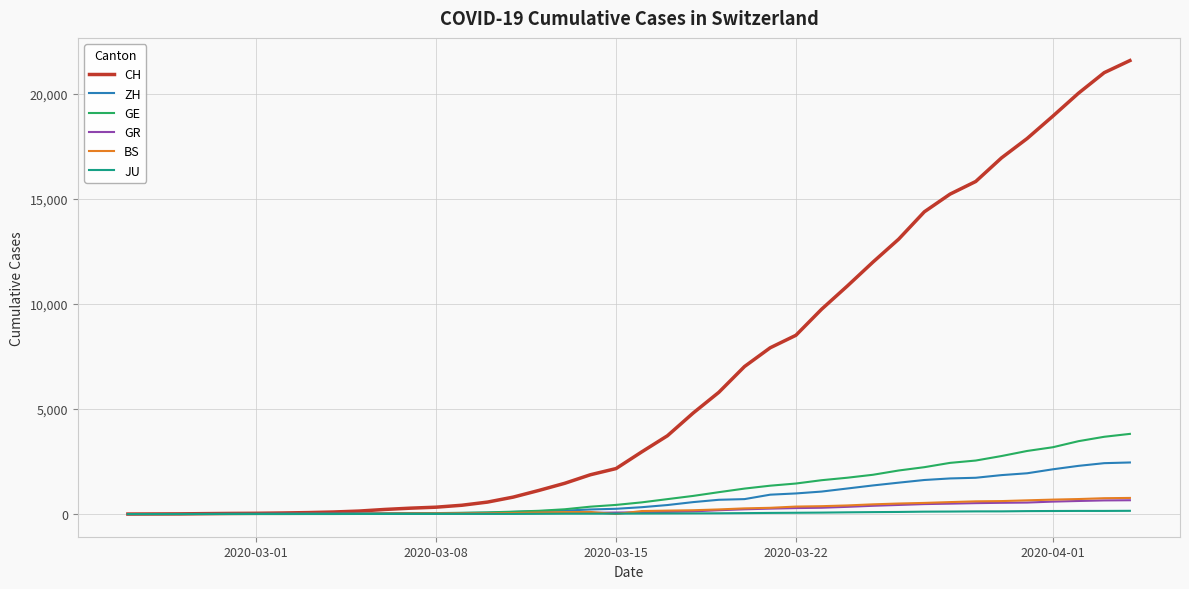

Which series has the widest spread of values?

CH